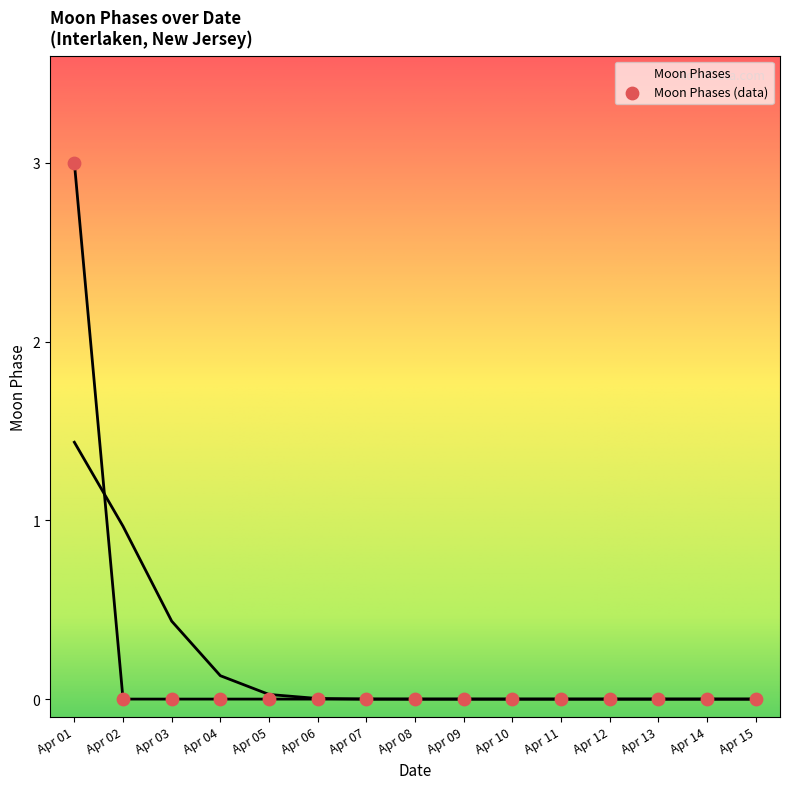

Which has a higher value, Apr 14 or Apr 09?

Apr 14